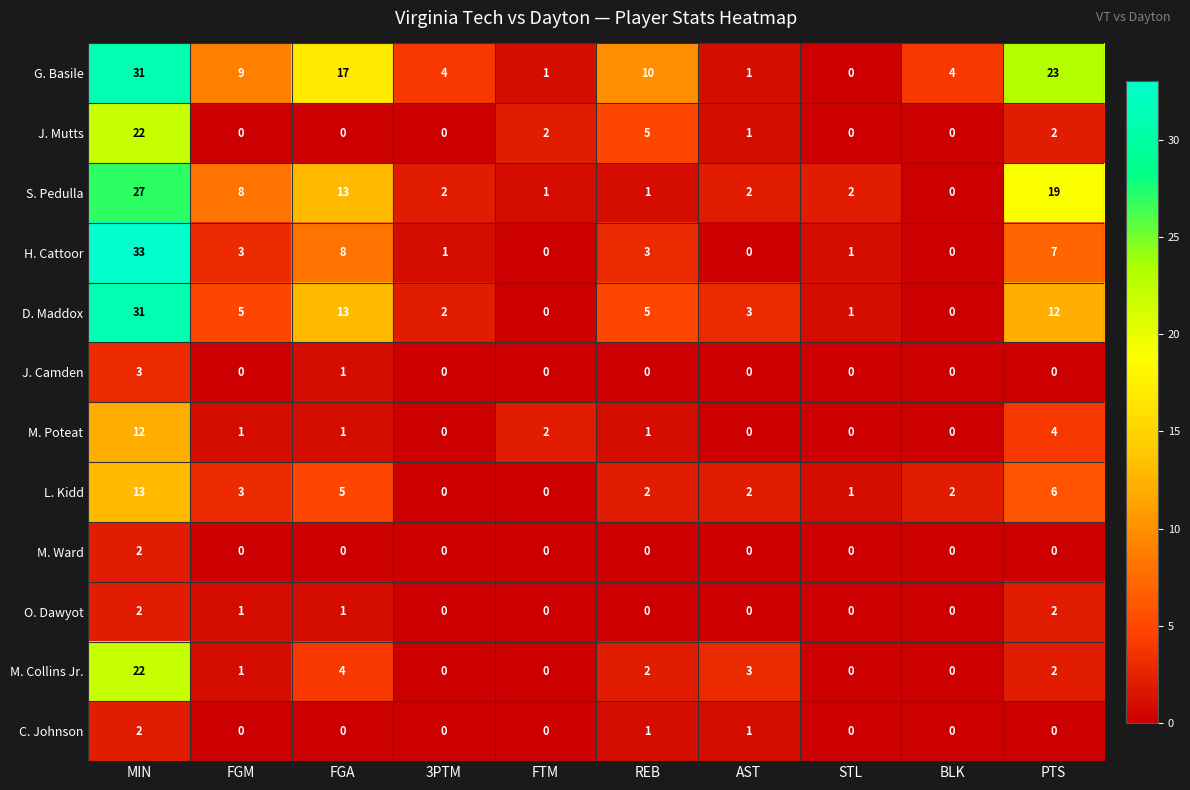

The G. Basile series shows 45 at MIN. True or false?

False